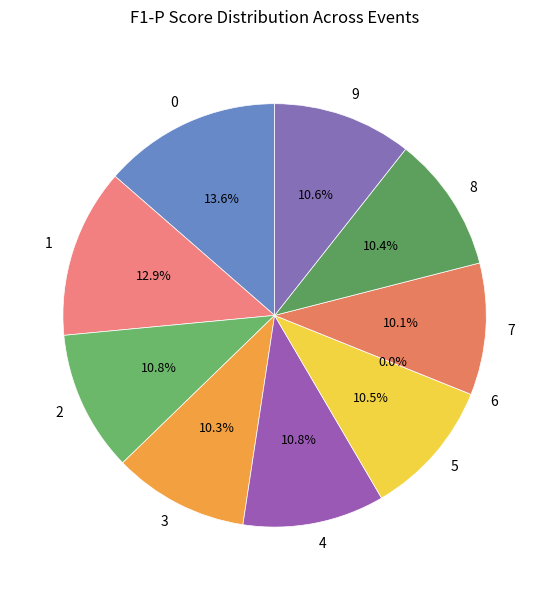

Which slice is the smallest?

6